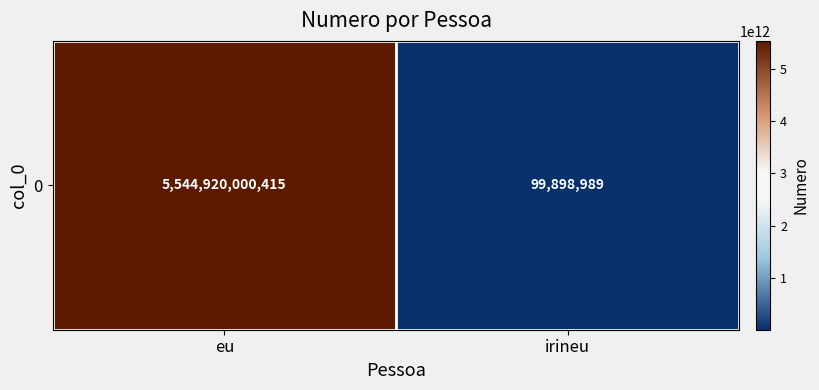

What is the change in value from eu to irineu?

-5544820101426